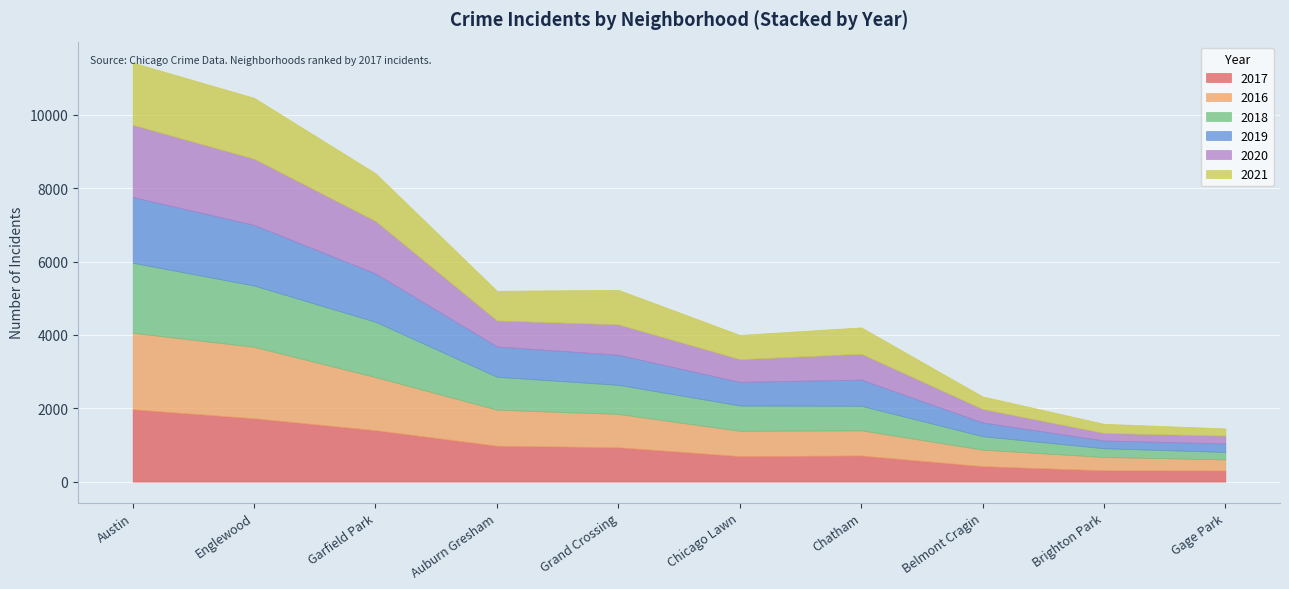

What is the difference between the 2016 values at Belmont Cragin and Auburn Gresham?

532